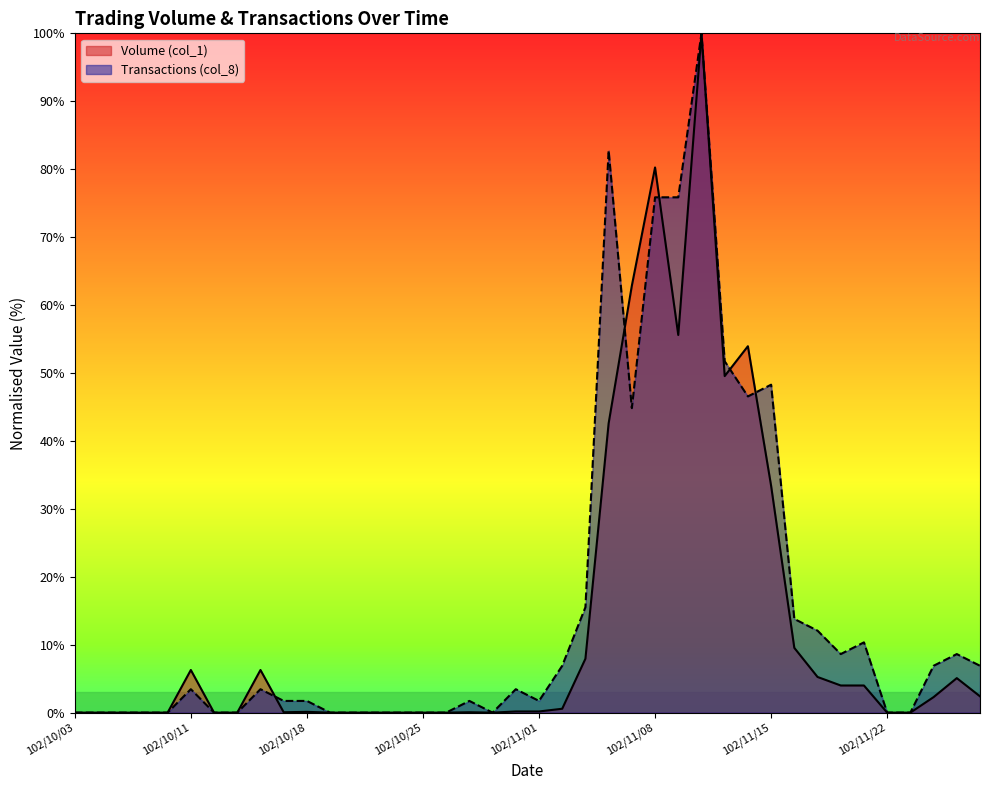

Rank the categories by Volume (col_1) value from lowest to highest.

102/10/03, 102/10/04, 102/10/07, 102/10/08, 102/10/09, 102/10/14, 102/10/15, 102/10/21, 102/10/22, 102/10/23, 102/10/24, 102/10/25, 102/10/28, 102/10/30, 102/11/22, 102/11/25, 102/10/17, 102/10/29, 102/10/18, 102/10/31, 102/11/01, 102/11/04, 102/11/26, 102/11/28, 102/11/20, 102/11/21, 102/11/27, 102/11/19, 102/10/11, 102/10/16, 102/11/05, 102/11/18, 102/11/15, 102/11/06, 102/11/13, 102/11/14, 102/11/11, 102/11/07, 102/11/08, 102/11/12